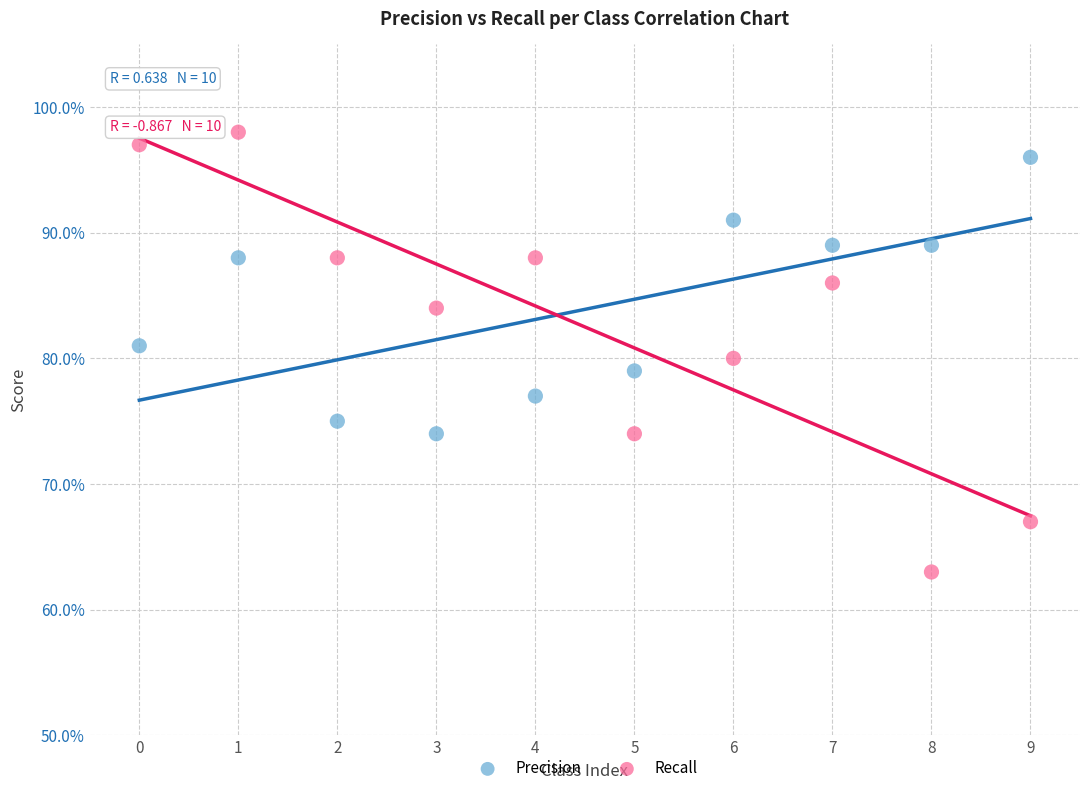

Which series contains the highest Y value?

Recall